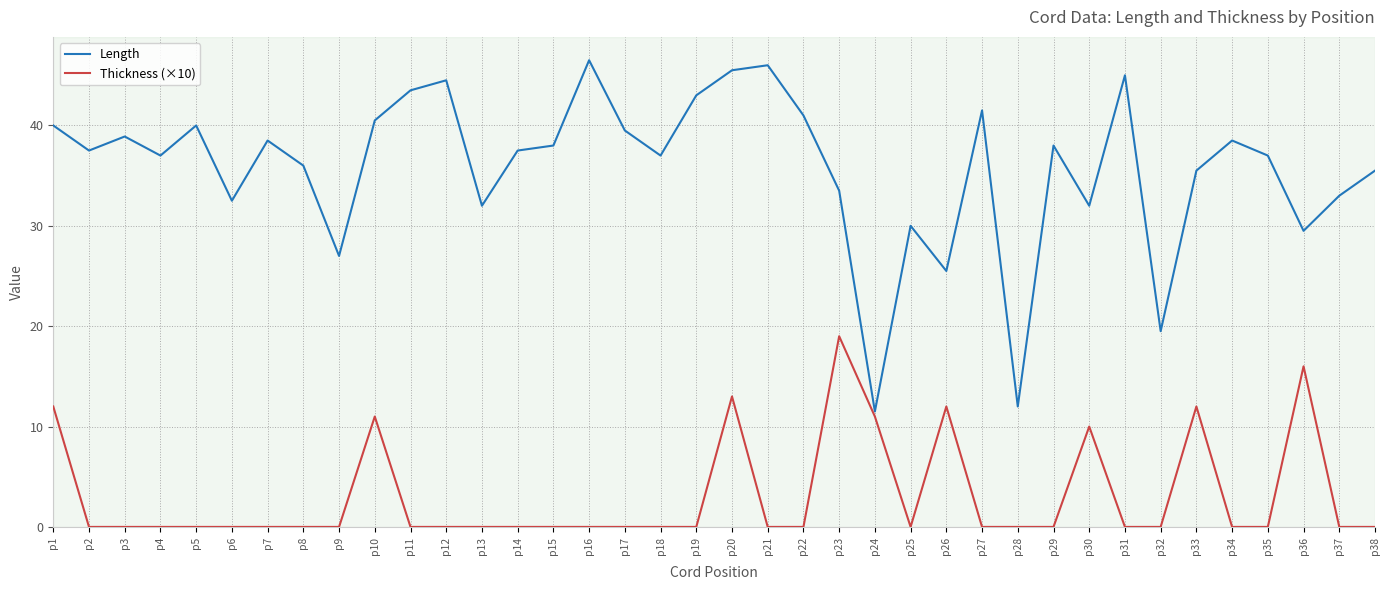

How many distinct data groups are displayed?

2